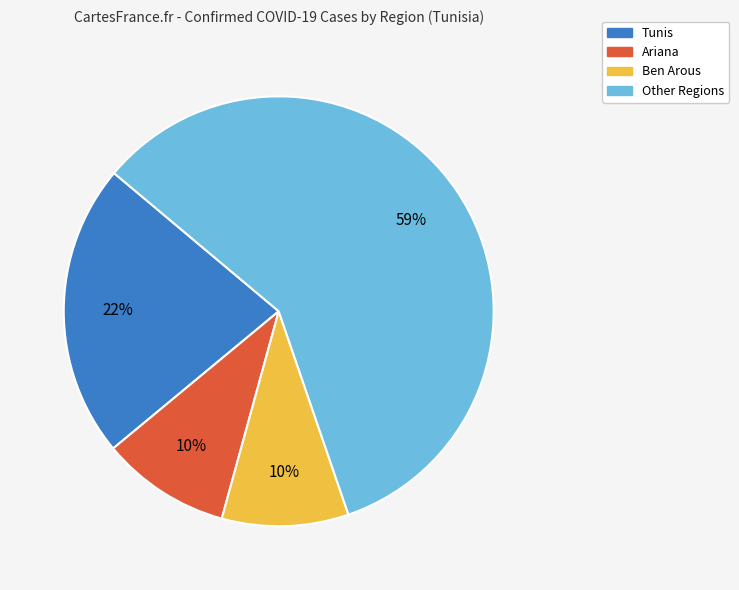

To the nearest percent, what percentage of the pie is Ariana?

10%